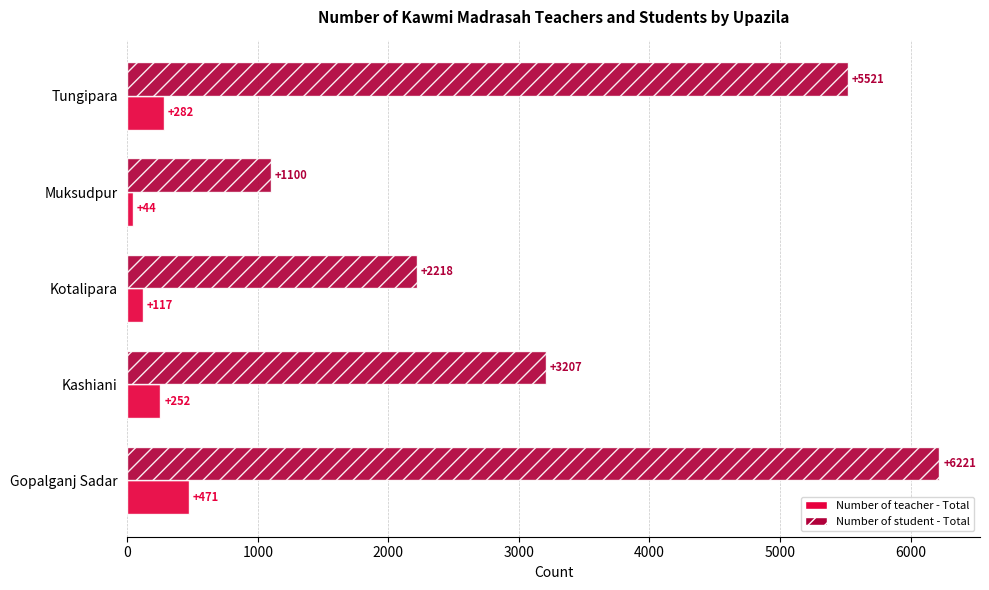

What is the difference between the second highest and second lowest values in the Number of student - Total series?

3303